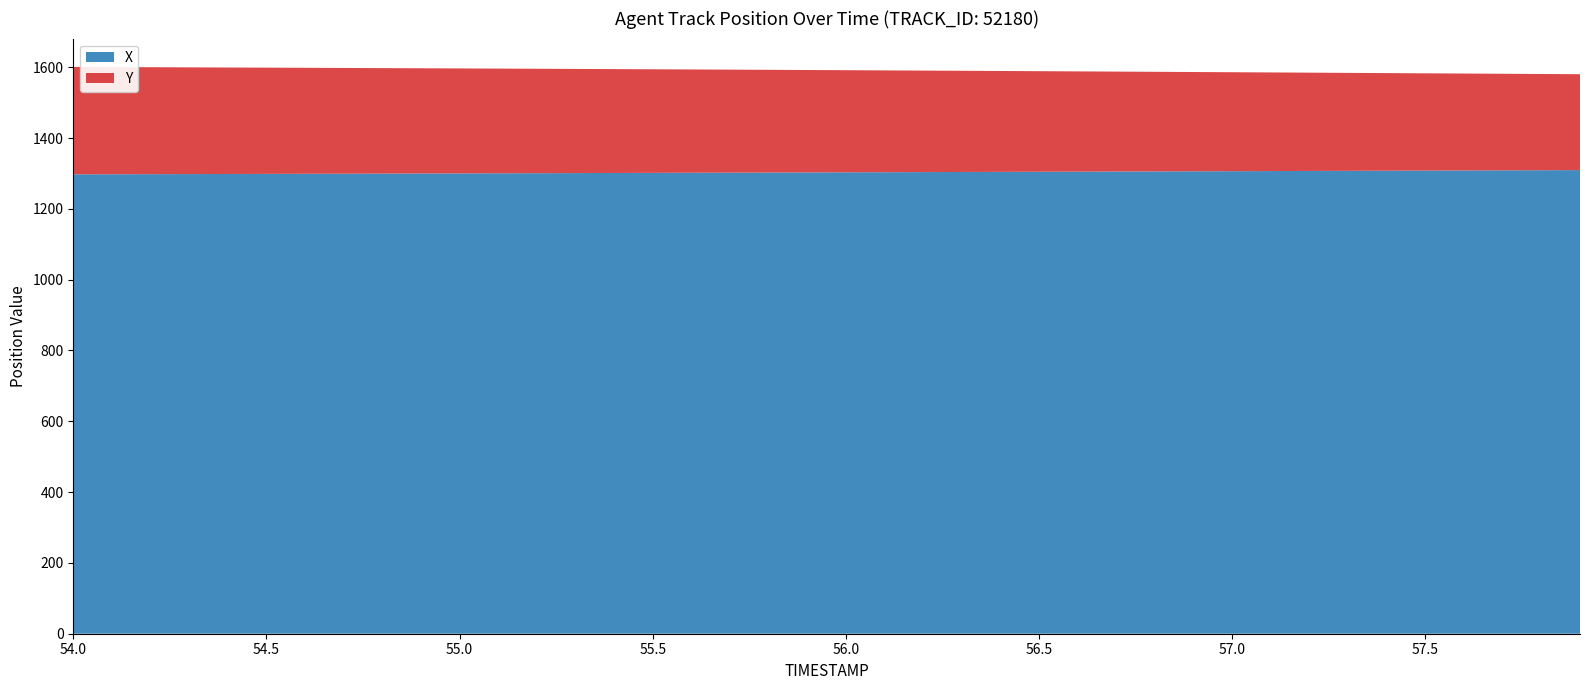

Reading right to left, extract all data points from this chart.

X: 1309.4	1309.0	1308.7	1308.3	1308.0	1307.7	1307.3	1307.0	1306.7	1306.3	1306.0	1305.7	1305.3	1305.0	1304.7	1304.4	1304.0	1303.7	1303.4	1303.1	1302.8	1302.5	1302.2	1301.8	1301.5	1301.2	1300.9	1300.7	1300.4	1300.1	1299.8	1299.5	1299.2	1298.9	1298.7	1298.4	1298.1	1297.9	1297.6	1297.4
Y: 270.8	271.8	272.7	273.7	274.7	275.6	276.6	277.6	278.5	279.4	280.4	281.3	282.2	283.1	284.0	284.9	285.8	286.7	287.5	288.4	289.3	290.1	290.9	291.7	292.5	293.3	294.1	294.9	295.7	296.4	297.2	297.9	298.6	299.3	300.0	300.7	301.4	302.1	302.7	303.4